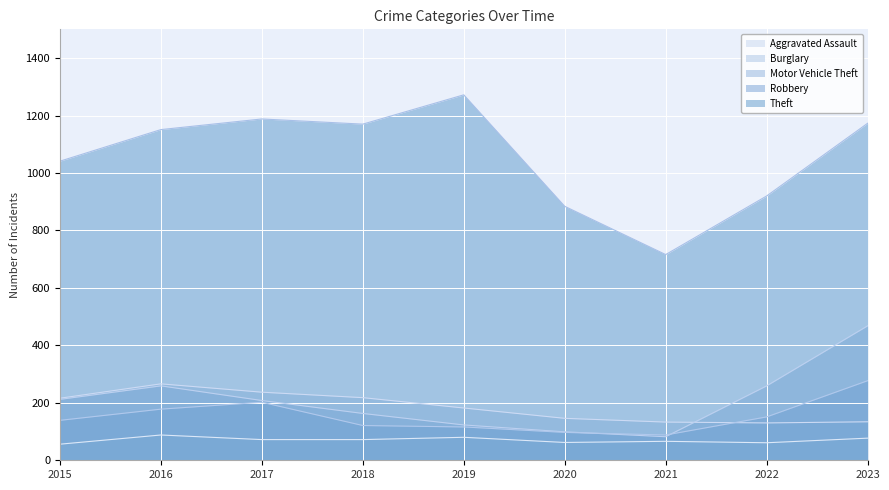

Reading left to right, what are all the values shown in this chart?

Aggravated Assault: 2015=56	2016=88	2017=72	2018=72	2019=80	2020=62	2021=66	2022=61	2023=77
Burglary: 2015=216	2016=266	2017=237	2018=218	2019=182	2020=146	2021=133	2022=130	2023=134
Motor Vehicle Theft: 2015=212	2016=259	2017=208	2018=163	2019=123	2020=99	2021=82	2022=259	2023=468
Robbery: 2015=139	2016=178	2017=202	2018=121	2019=116	2020=97	2021=88	2022=151	2023=277
Theft: 2015=1041	2016=1151	2017=1188	2018=1170	2019=1272	2020=884	2021=716	2022=920	2023=1173